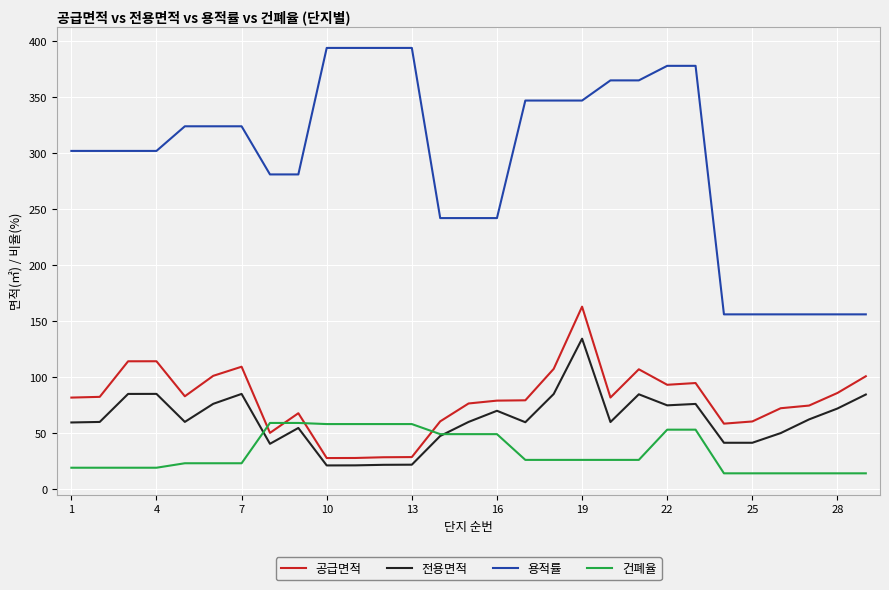

What is the smallest value displayed?

14.0